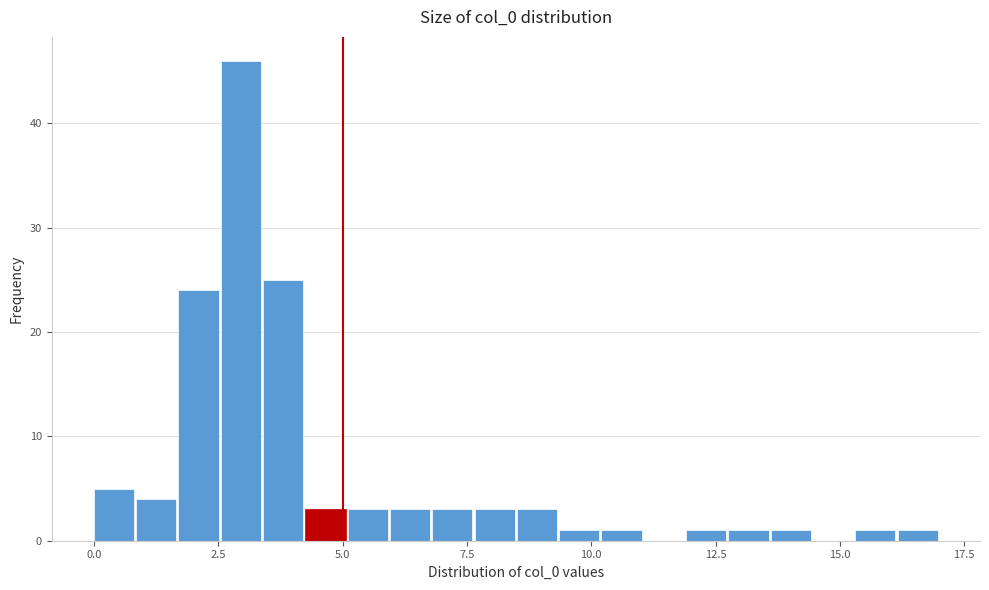

Around what value on the x-axis is the tallest bar? Give the approximate position of its centre, as read against the axis.

3.0